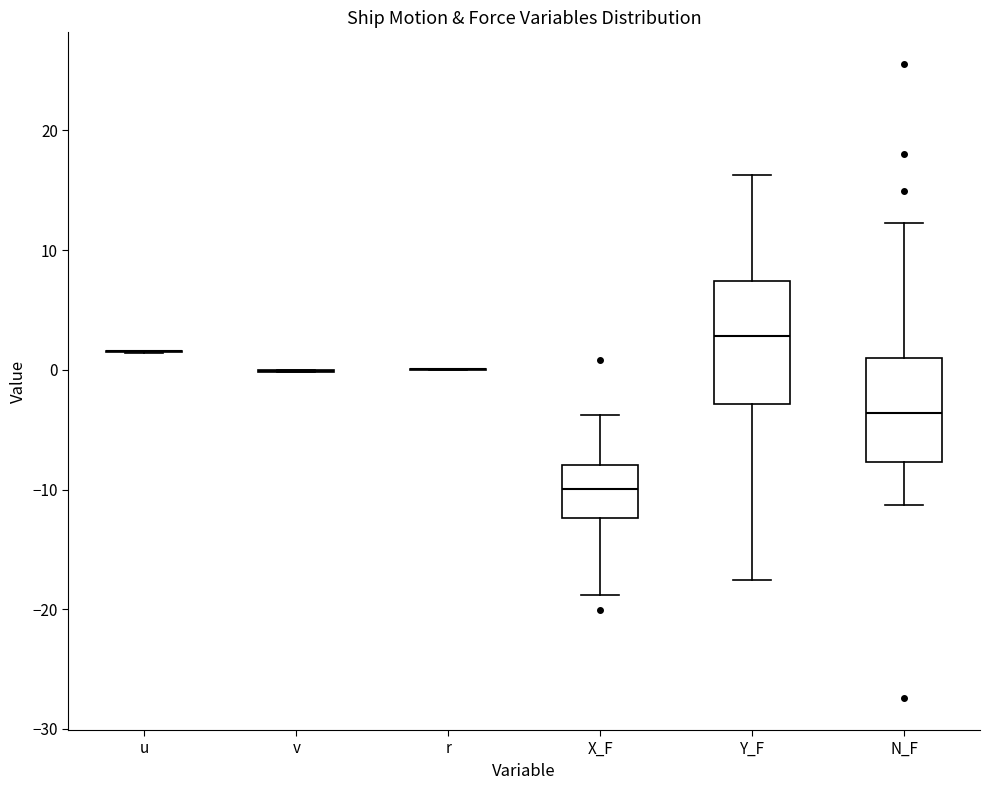

Reading left to right, transcribe this box plot: for each box, give where its median line is, the range the box spans, and where its two whiskers end, as read against the y-axis. The values are not printed on the chart, so give them approximately, as read against the axis.

u: box collapsed to a line at 2, whiskers 1 to 2
v: box collapsed to a line at 0, whiskers 0 to 0
r: box collapsed to a line at 0, whiskers 0 to 0
X_F: median -10, box -12 to -8, whiskers -19 to -4
Y_F: median 3, box -3 to 7, whiskers -18 to 16
N_F: median -4, box -8 to 1, whiskers -11 to 12